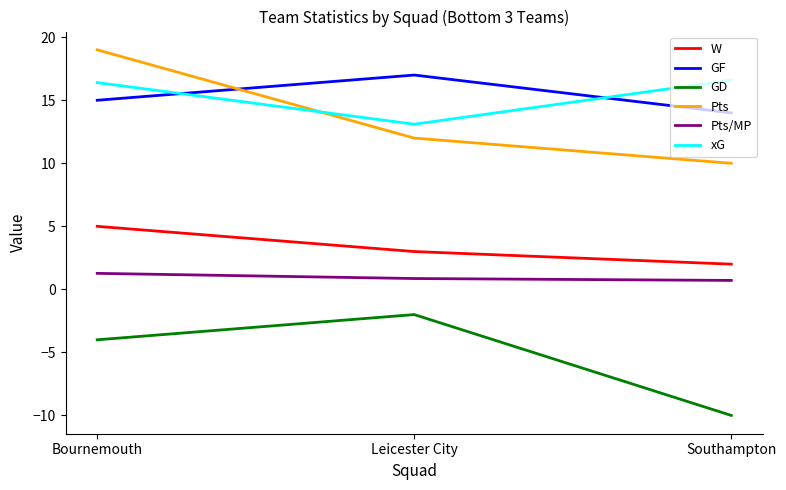

What is the total value across all series at Bournemouth?

52.7